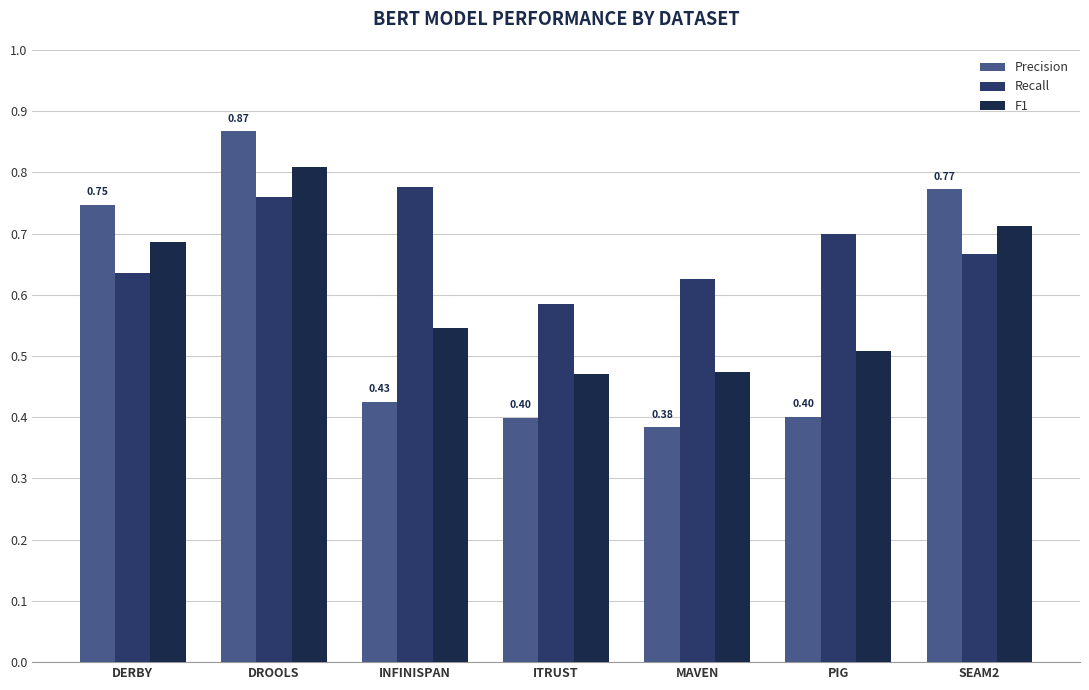

Which series has the widest spread of values?

Precision